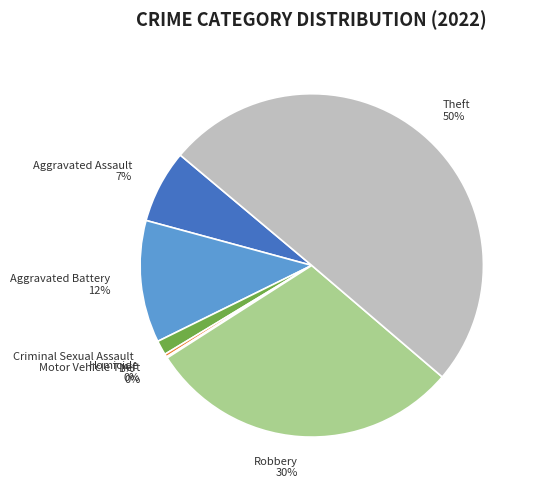

True or false: Aggravated Assault accounts for 20% of the total.

False